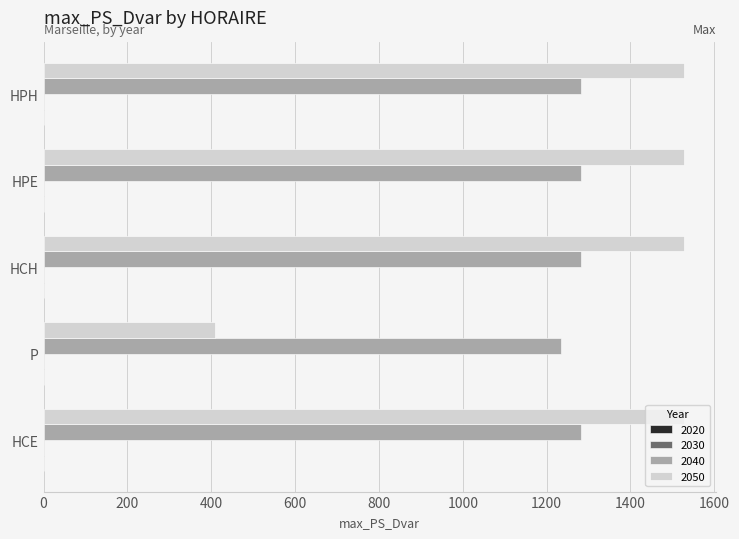

Is the value of 2050 at P greater than the value of 2040 at P?

No